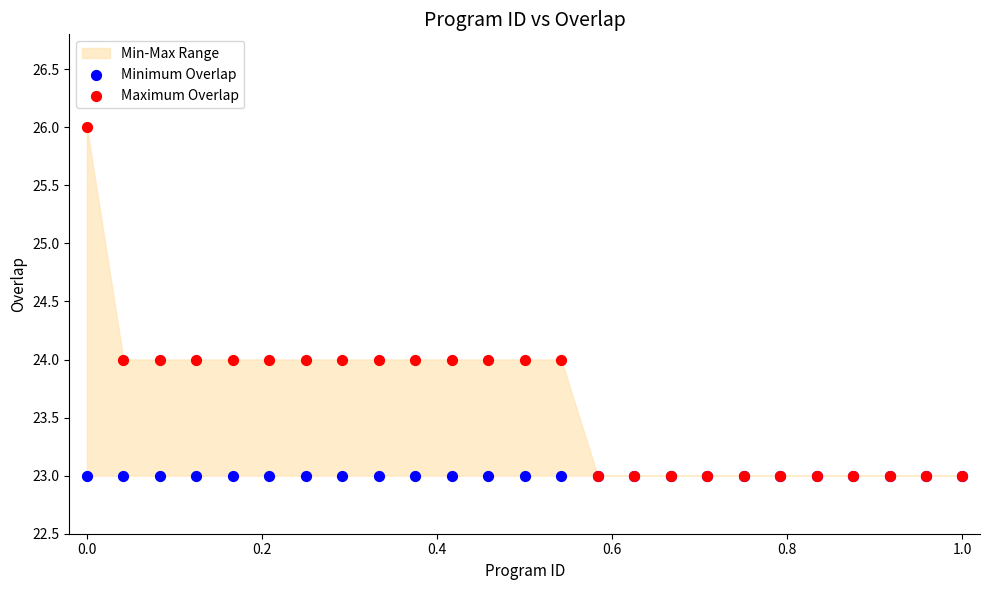

Which series contains the lowest Y value?

Minimum Overlap